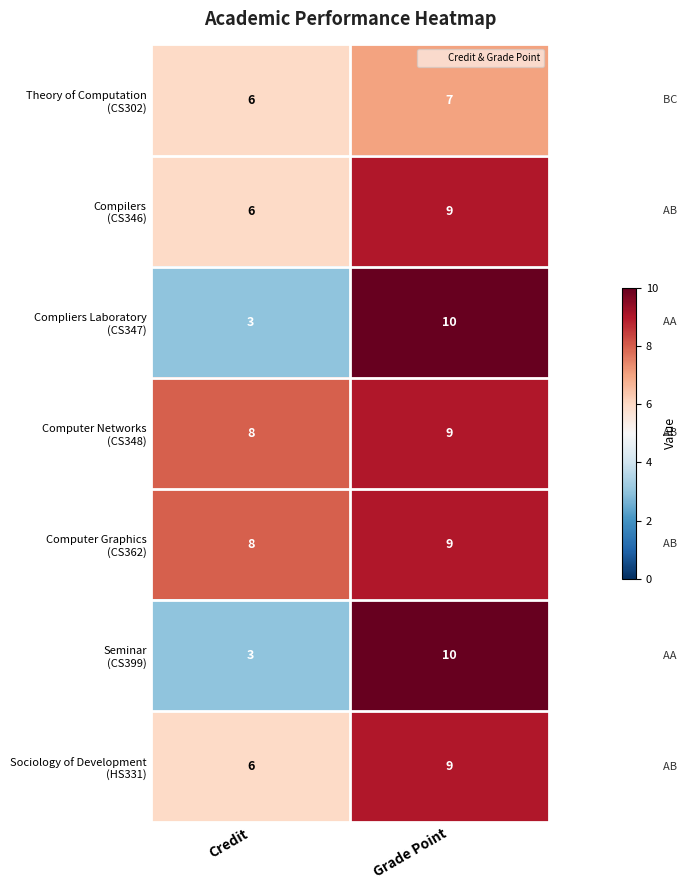

Which category has the highest value across all series?

Grade Point